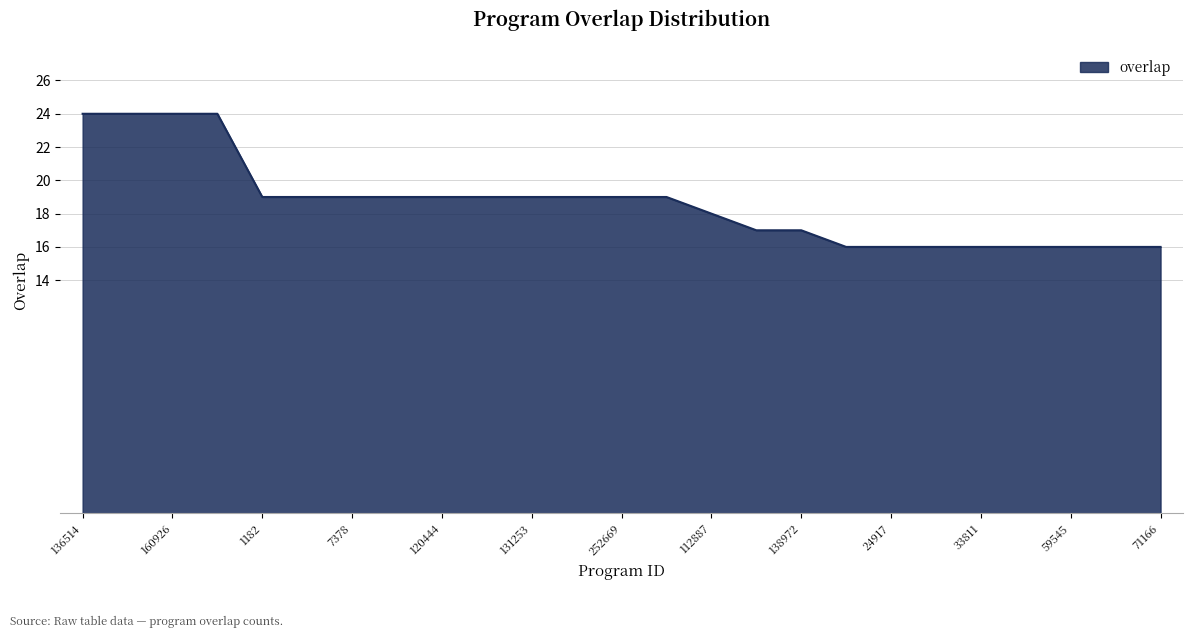

What is the greatest value displayed?

24